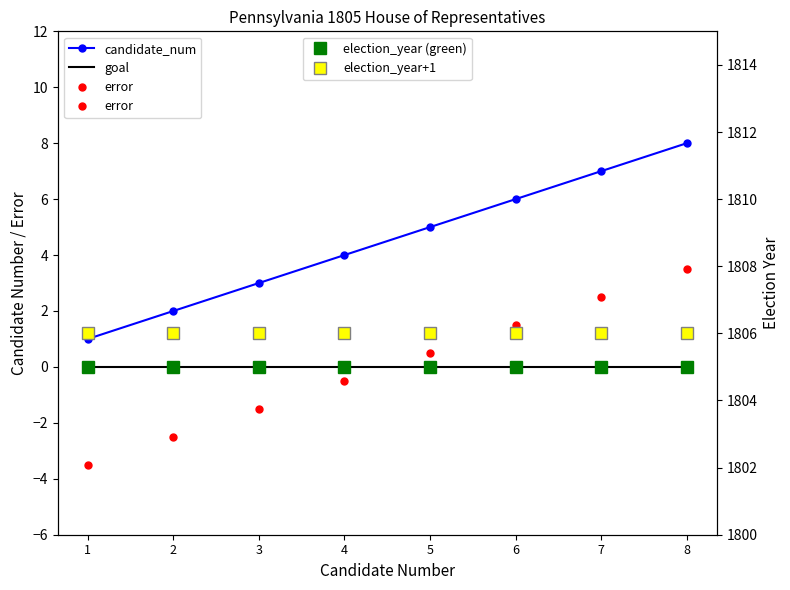

True or false: election_year+1 has more than 0 interior local peaks.

False